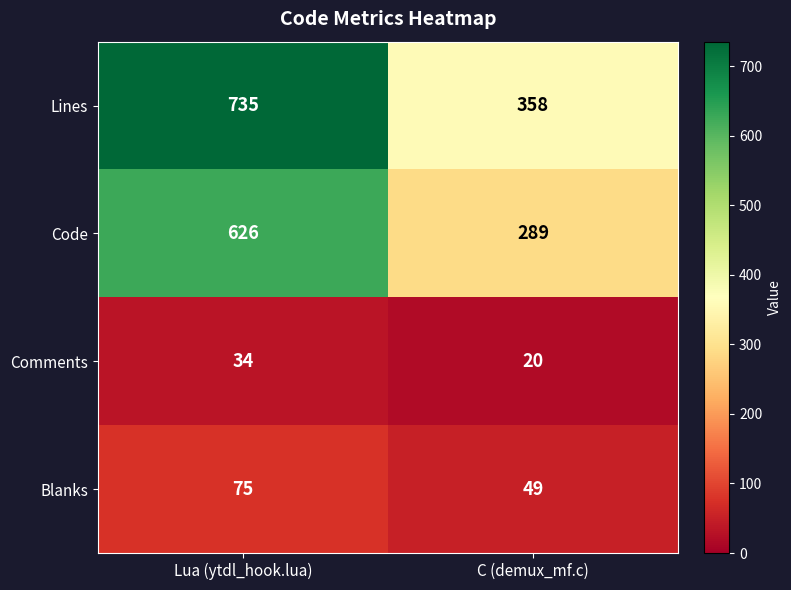

Which series has the largest range (max minus min)?

Lines